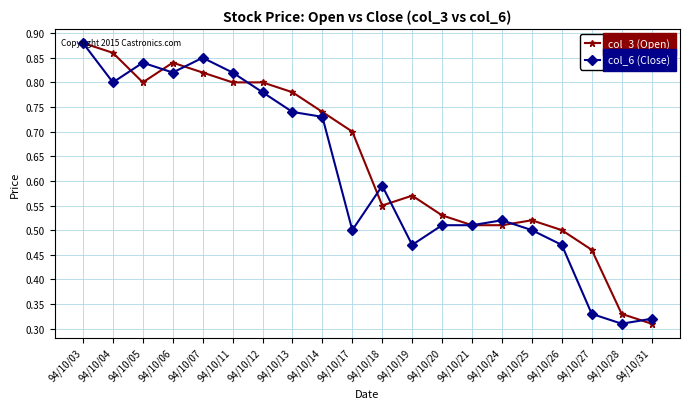

Rank the series by their average value, from highest to lowest.

col_3 (Open), col_6 (Close)